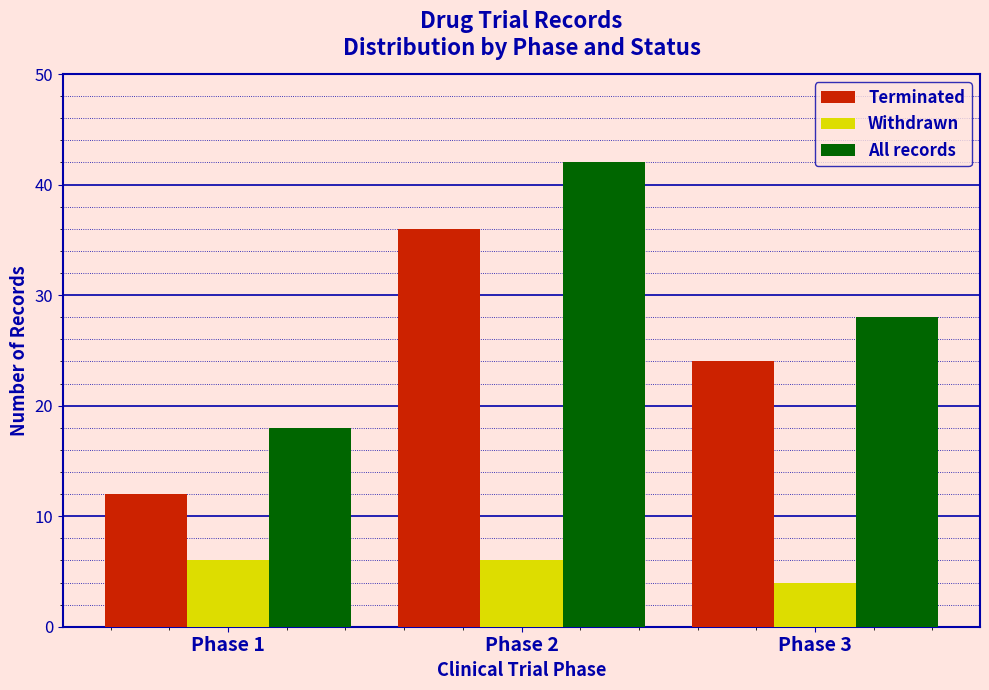

Reading left to right, extract all data points from this chart.

Terminated: 12	36	24
Withdrawn: 6	6	4
All records: 18	42	28